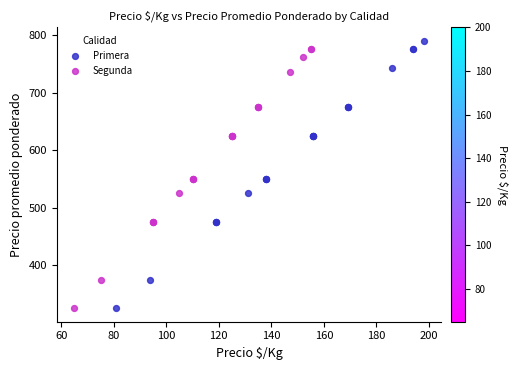

Which series has the widest spread of Y values?

Primera